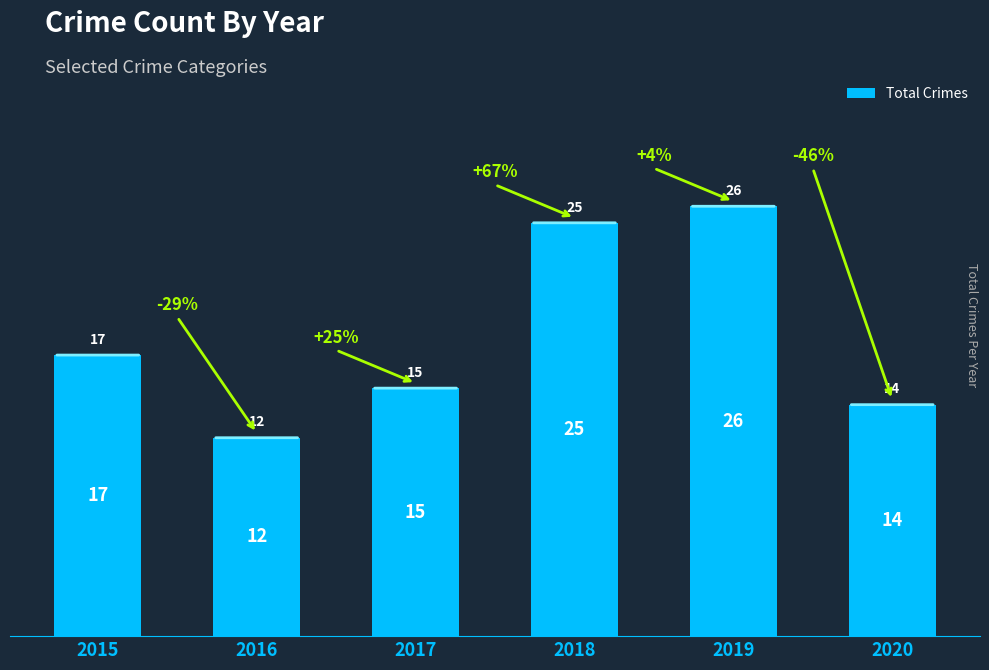

Reading right to left, transcribe all the data shown in this chart.

2020=14	2019=26	2018=25	2017=15	2016=12	2015=17